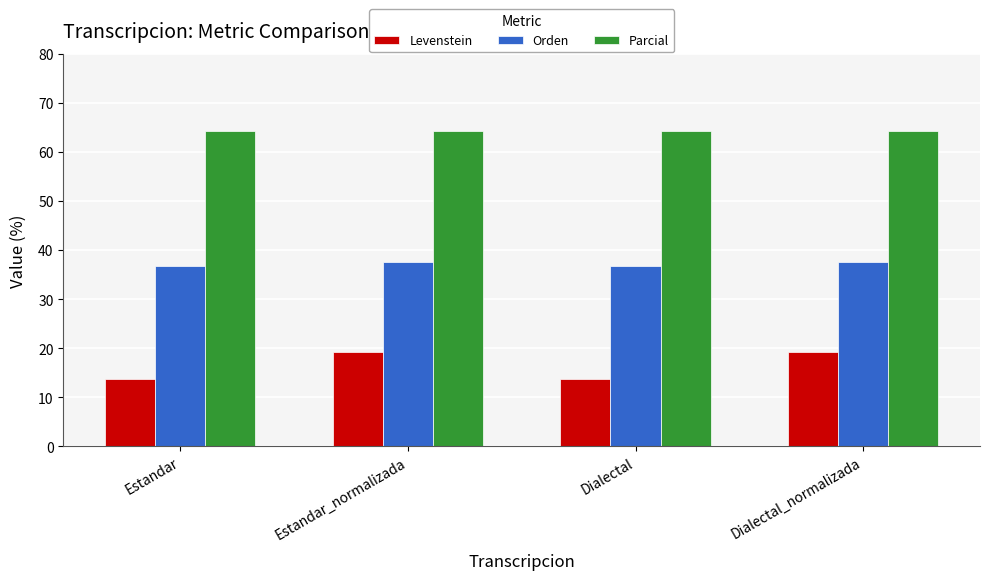

What is the sum of the Levenstein values at Dialectal and Estandar_normalizada?

32.8